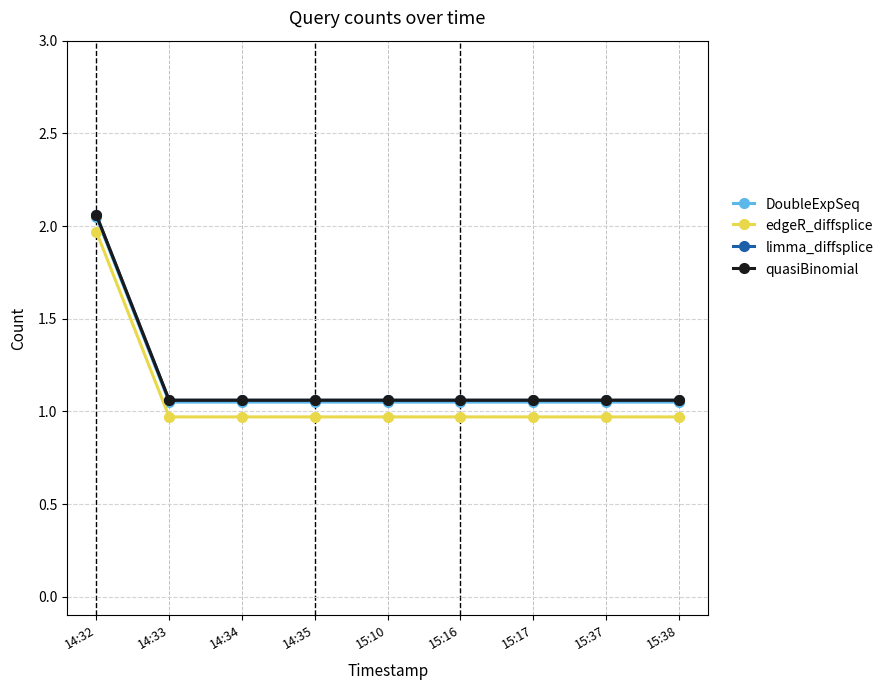

True or false: quasiBinomial has a value of 1.1 at 15:38.

True